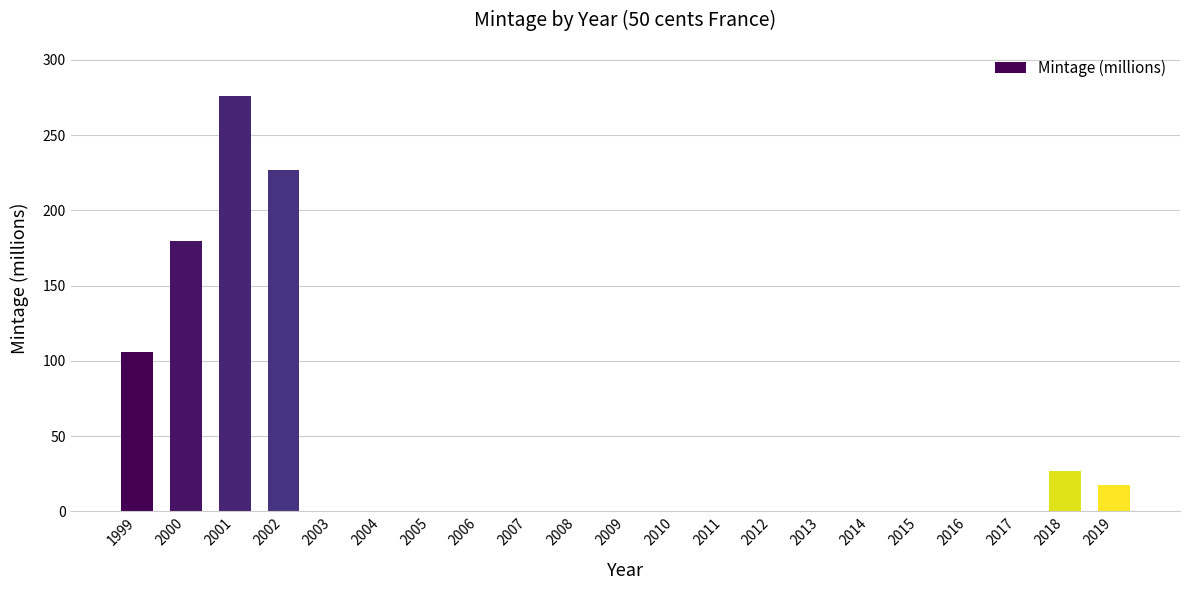

Where is the data nearest to the value 138?

1999